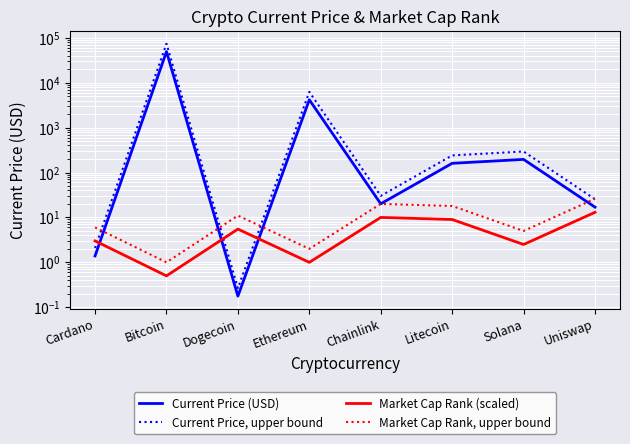

What is the spread (max minus min) of values at Ethereum?

6242.4